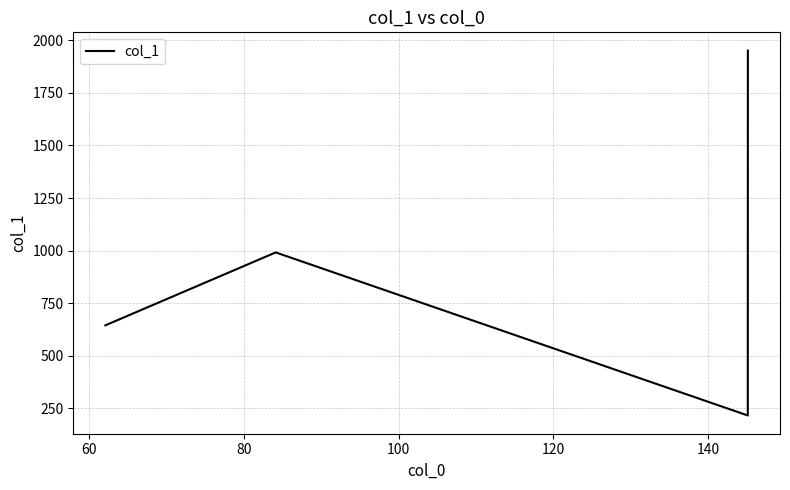

How many interior local valleys (lower than both neighbors) does the data have?

1